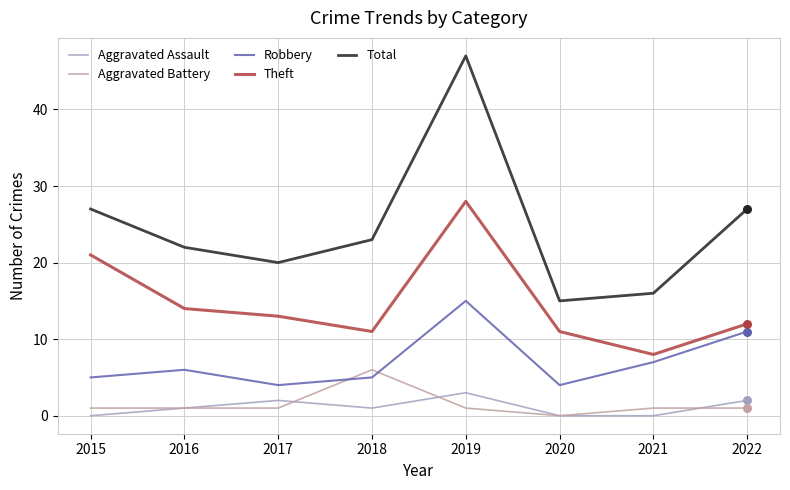

Which series has the widest spread of values?

Total